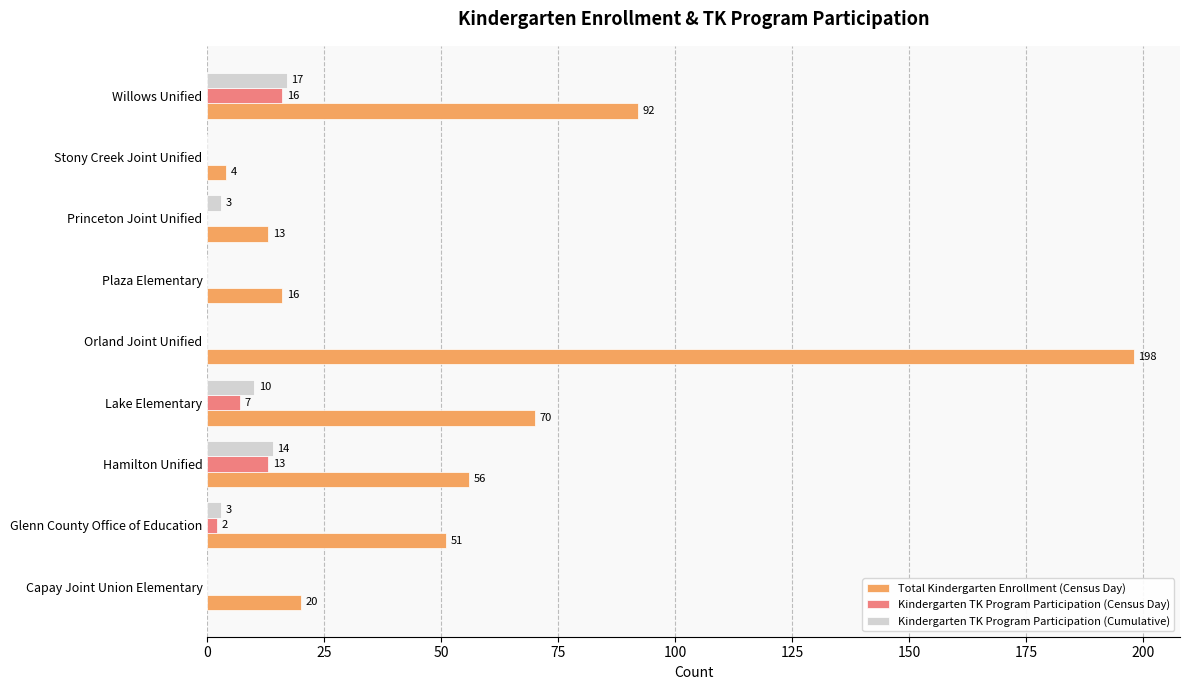

Between Glenn County Office of Education and Willows Unified, which series saw the biggest shift?

Total Kindergarten Enrollment (Census Day)